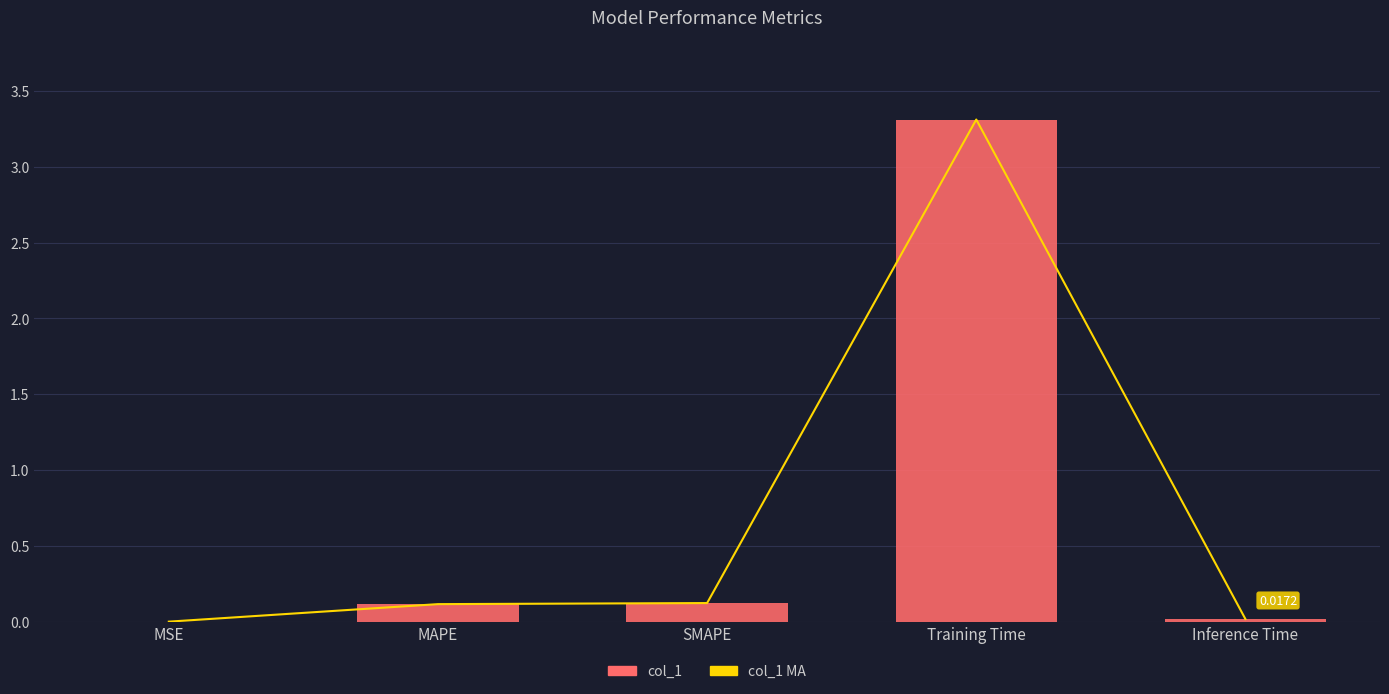

Rank the series by their maximum value, from highest to lowest.

col_1 MA, col_1